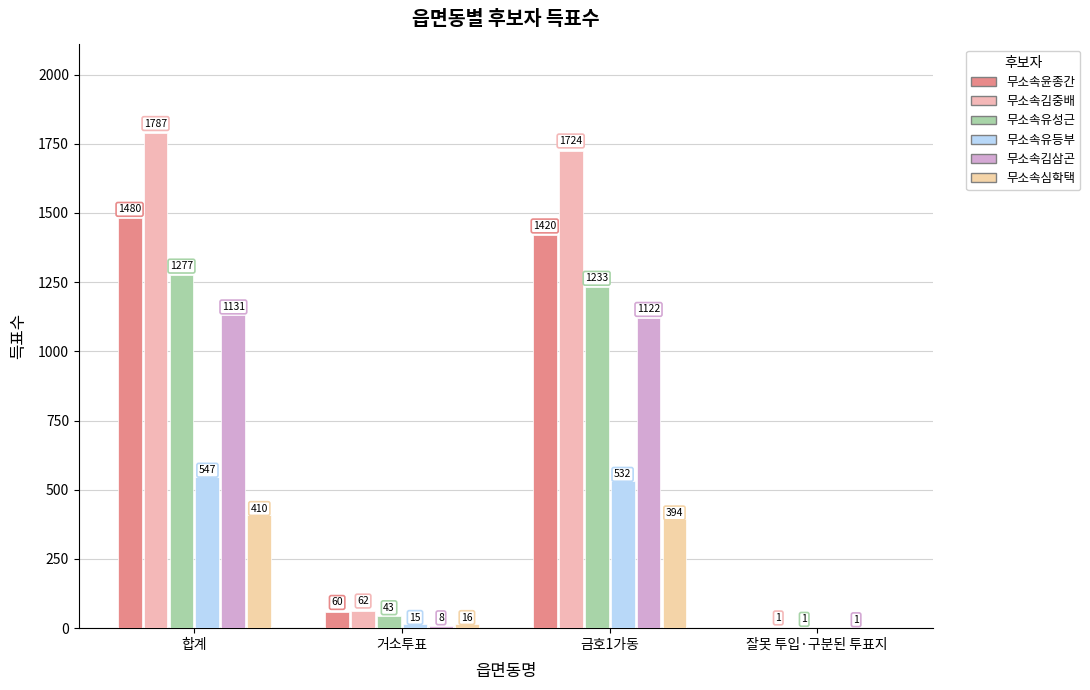

Is the value of 무소속윤종간 at 금호1가동 greater than the value of 무소속유성근 at 금호1가동?

Yes